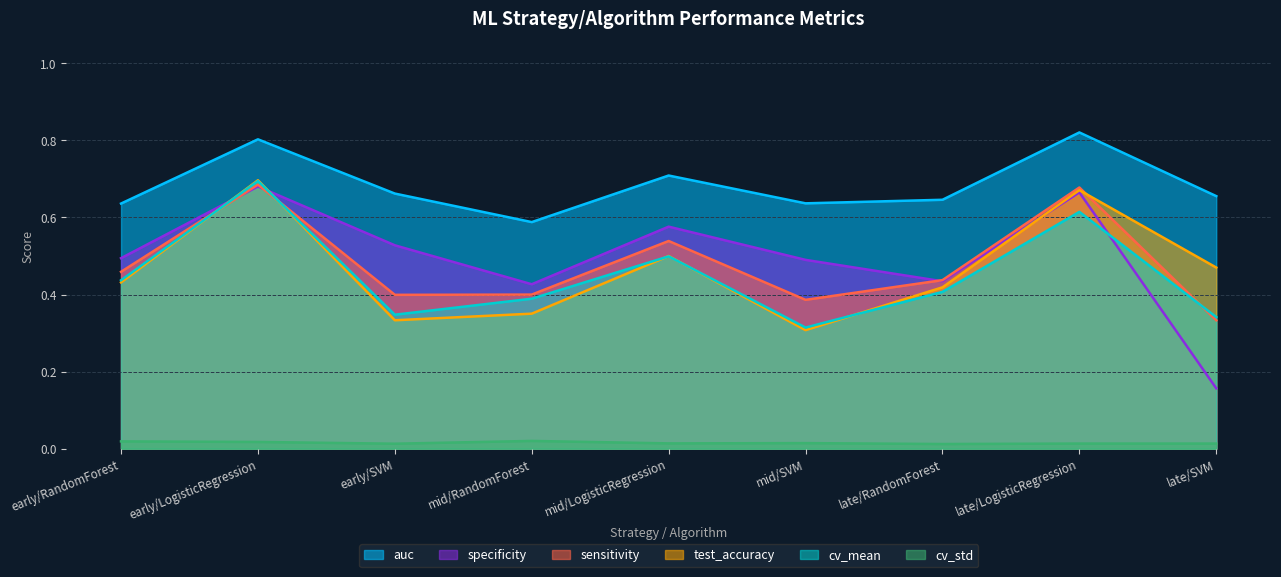

Rank the series at late/SVM from highest to lowest value.

auc, test_accuracy, cv_mean, sensitivity, specificity, cv_std